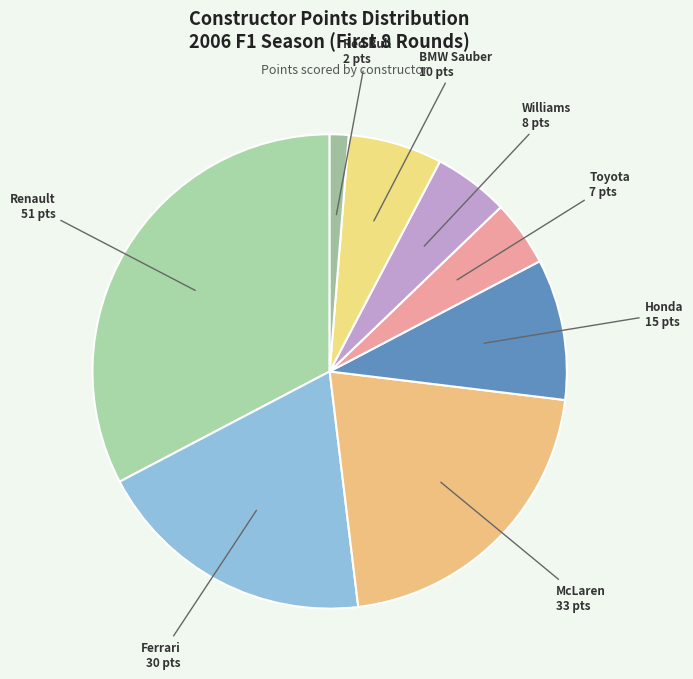

Approximately how many times larger is the value at BMW Sauber compared to Honda?

0.7